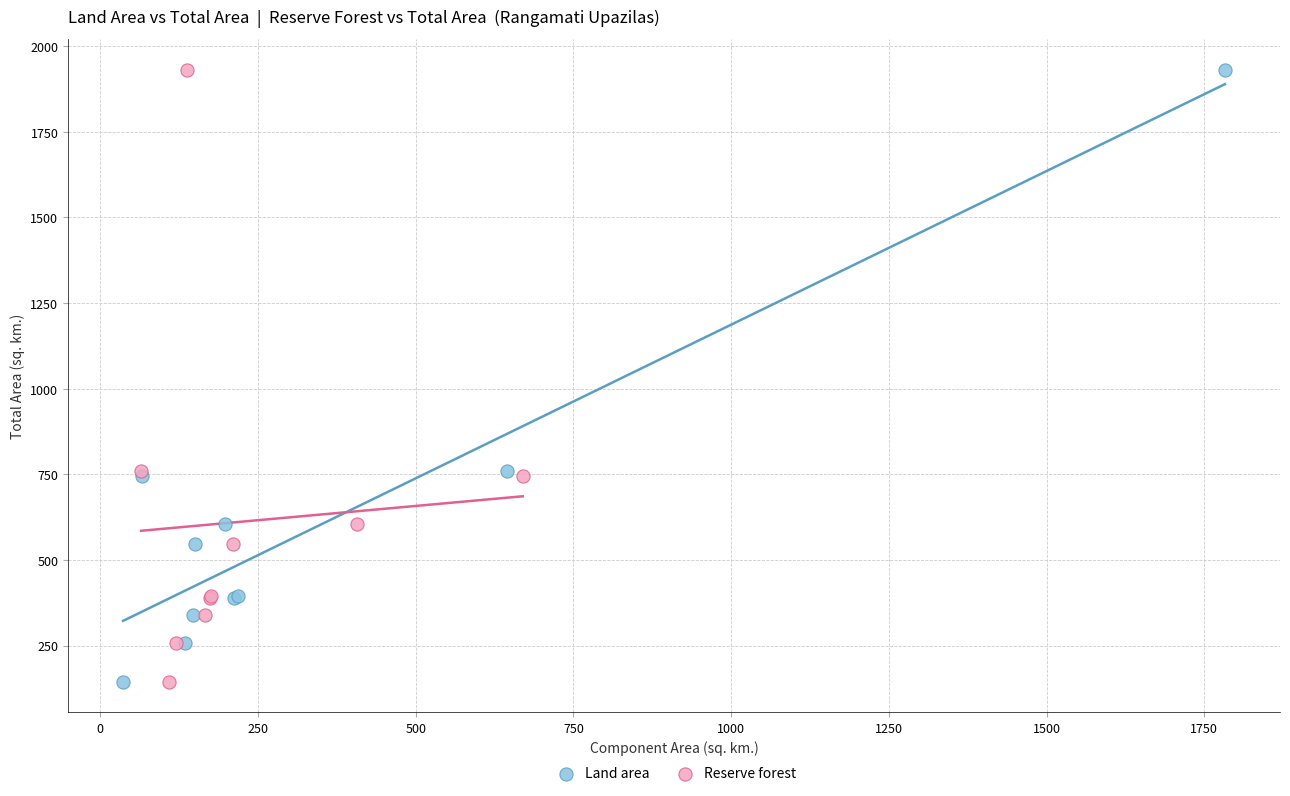

What are all the series names shown in the legend?

Land area, Reserve forest